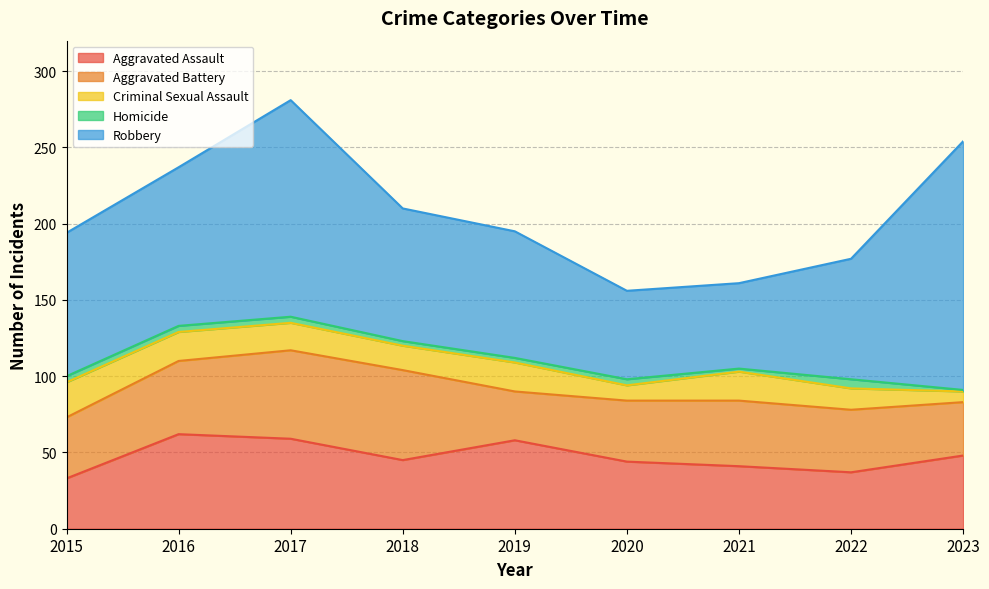

What is the approximate value of Robbery at 2023, to the nearest 5?

165